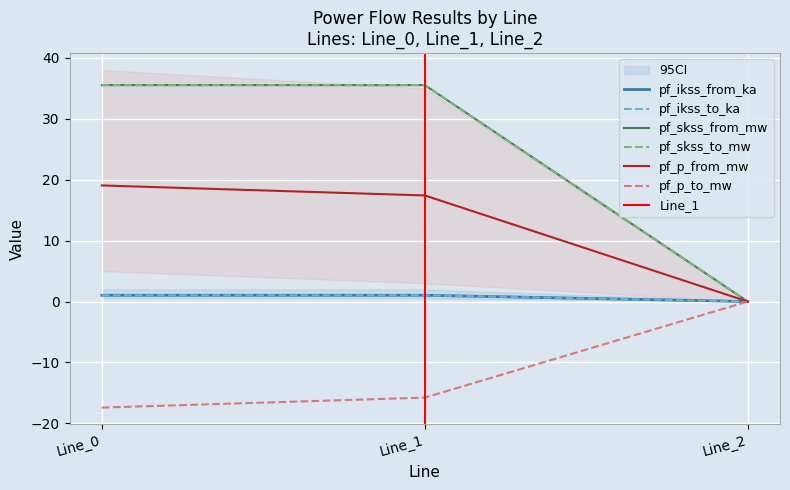

Reading left to right, transcribe all the data shown in this chart.

pf_ikss_from_ka: 1.0	1.0	0.0
pf_ikss_to_ka: 1.0	1.0	0.0
pf_skss_from_mw: 35.5	35.5	0.0
pf_skss_to_mw: 35.5	35.5	0.0
pf_p_from_mw: 19.1	17.4	0.0
pf_p_to_mw: -17.4	-15.8	0.0